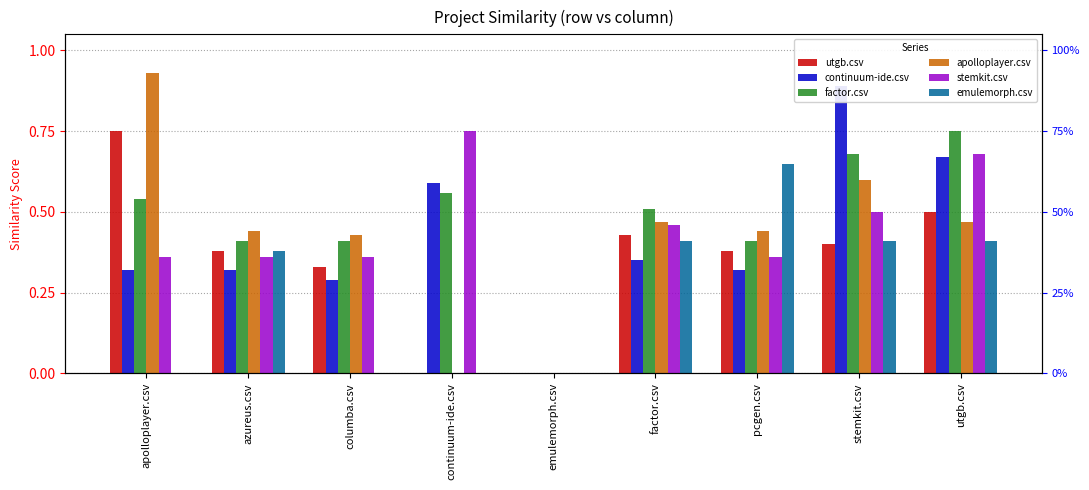

What are all the series names shown in the legend?

utgb.csv, continuum-ide.csv, factor.csv, apolloplayer.csv, stemkit.csv, emulemorph.csv